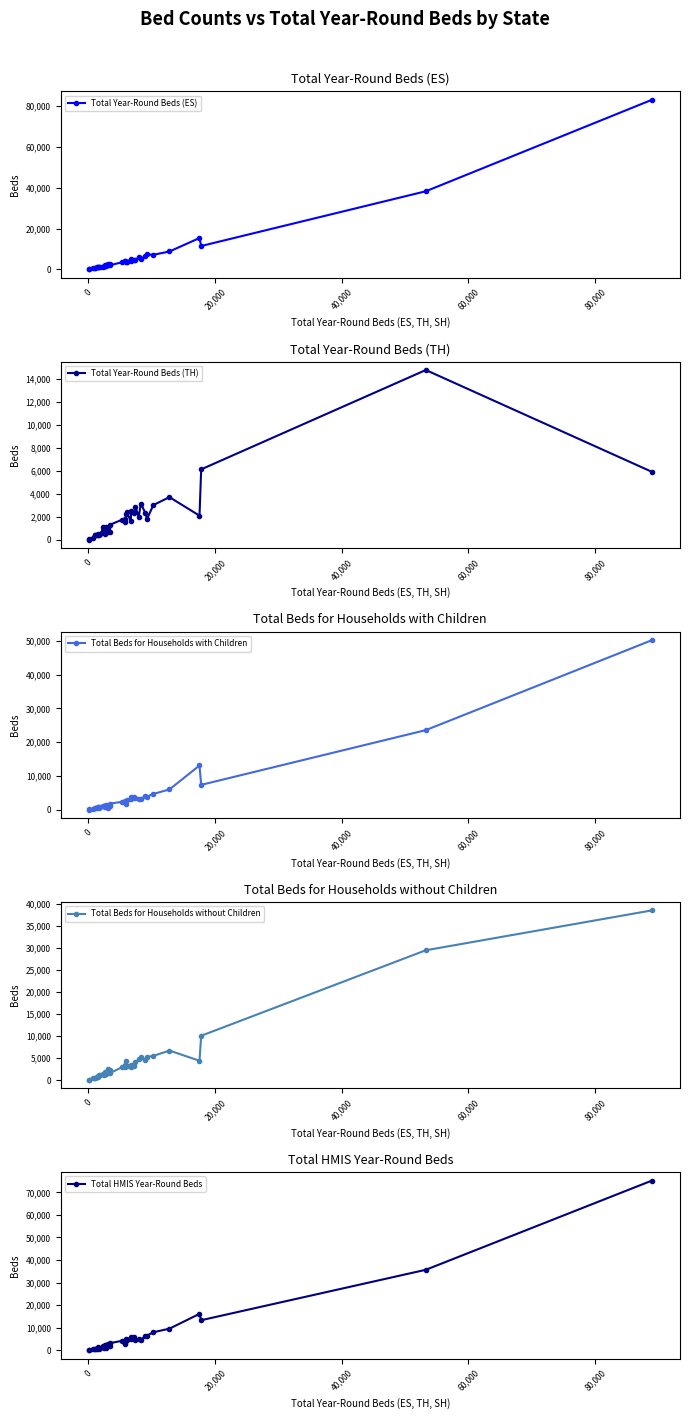

What is the value of the Total Beds for Households without Children point at the 9th from the left?

1069